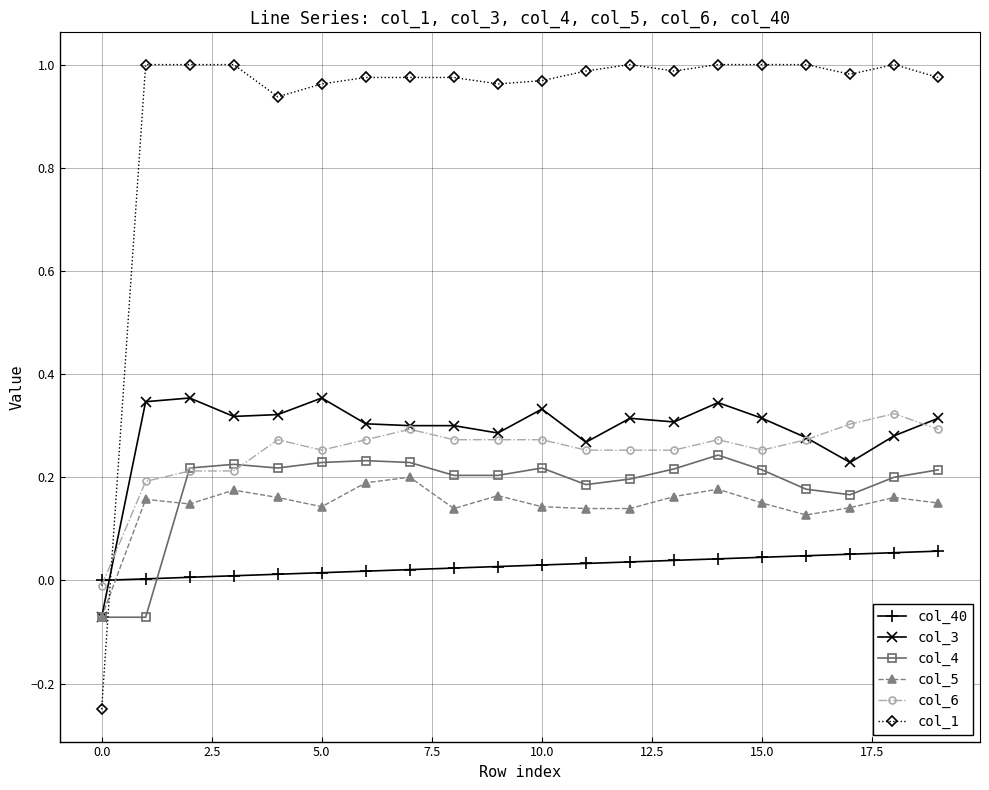

Which series has the largest range (max minus min)?

col_1